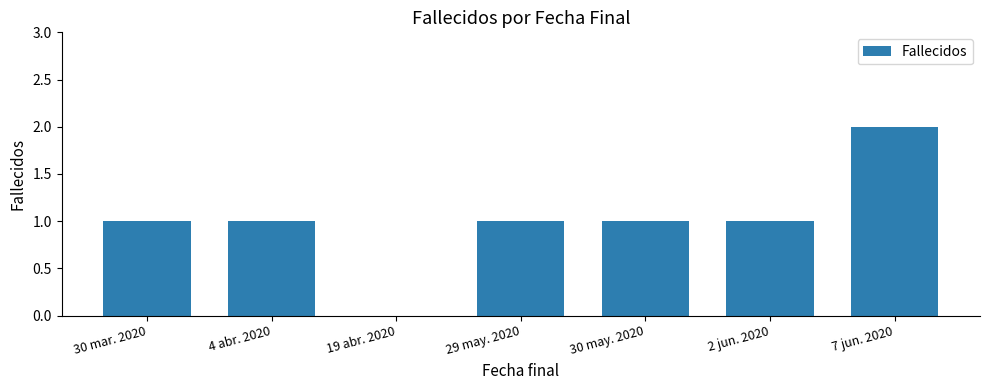

The value at 2 jun. 2020 is 1. True or false?

True